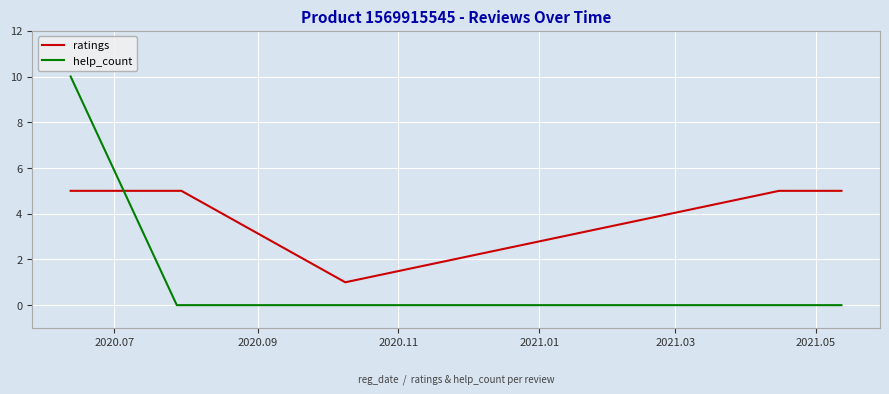

What is the sum of all help_count values?

10